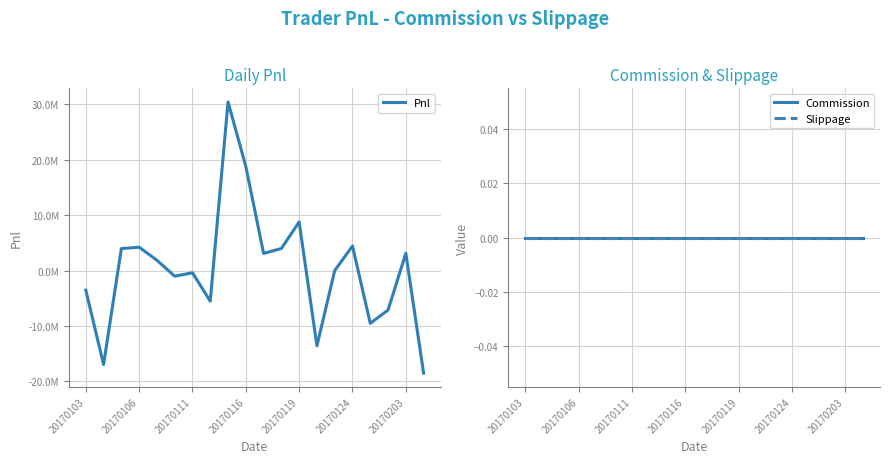

How many distinct data groups are displayed?

3